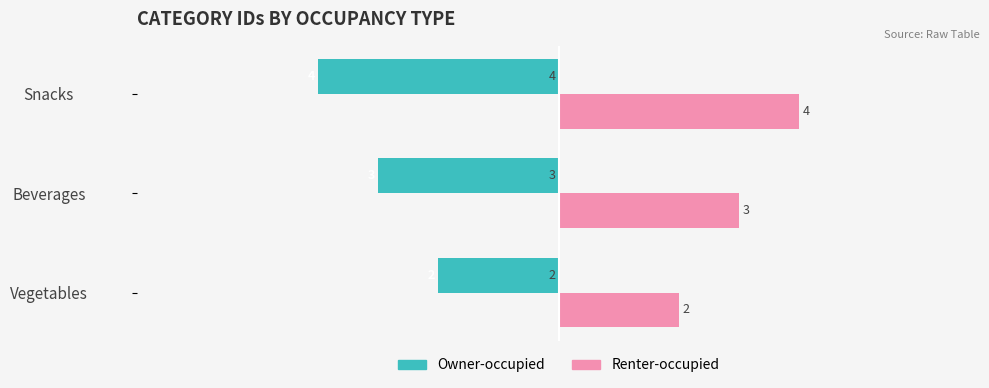

Which series has the largest total across all categories?

Renter-occupied